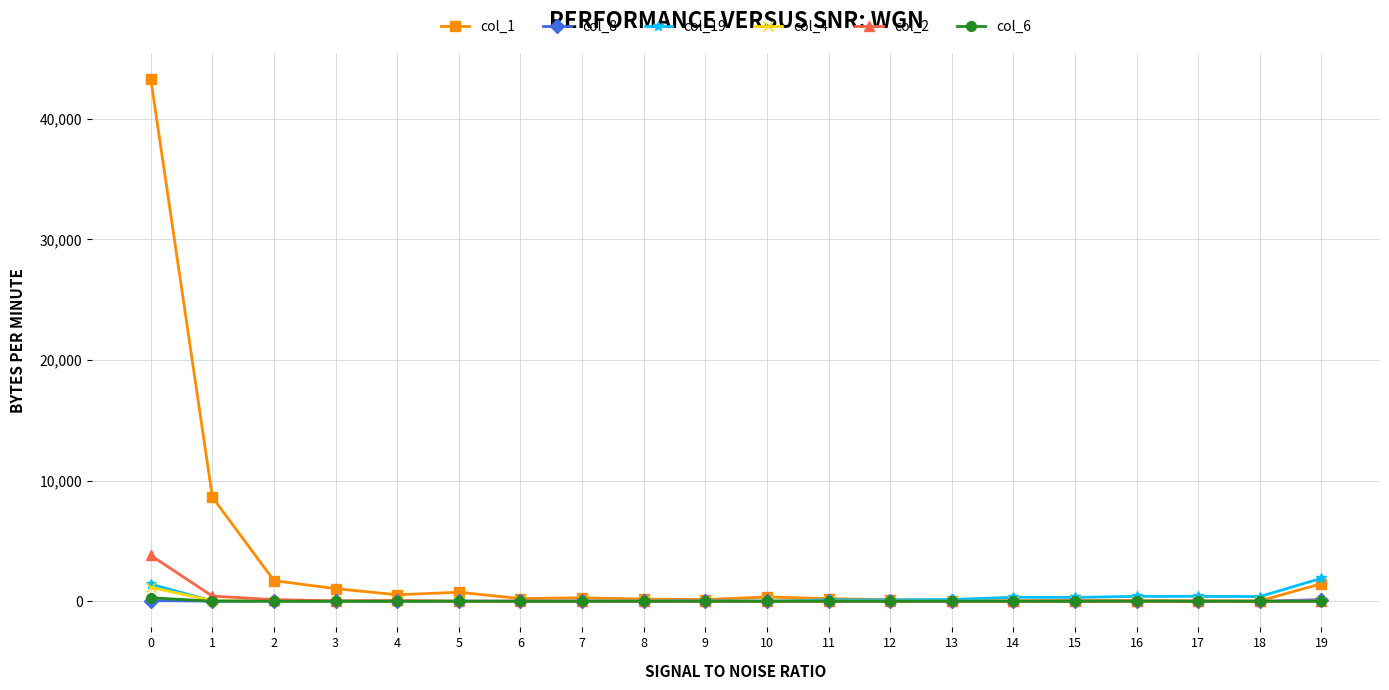

Which series has the largest total across all categories?

col_1